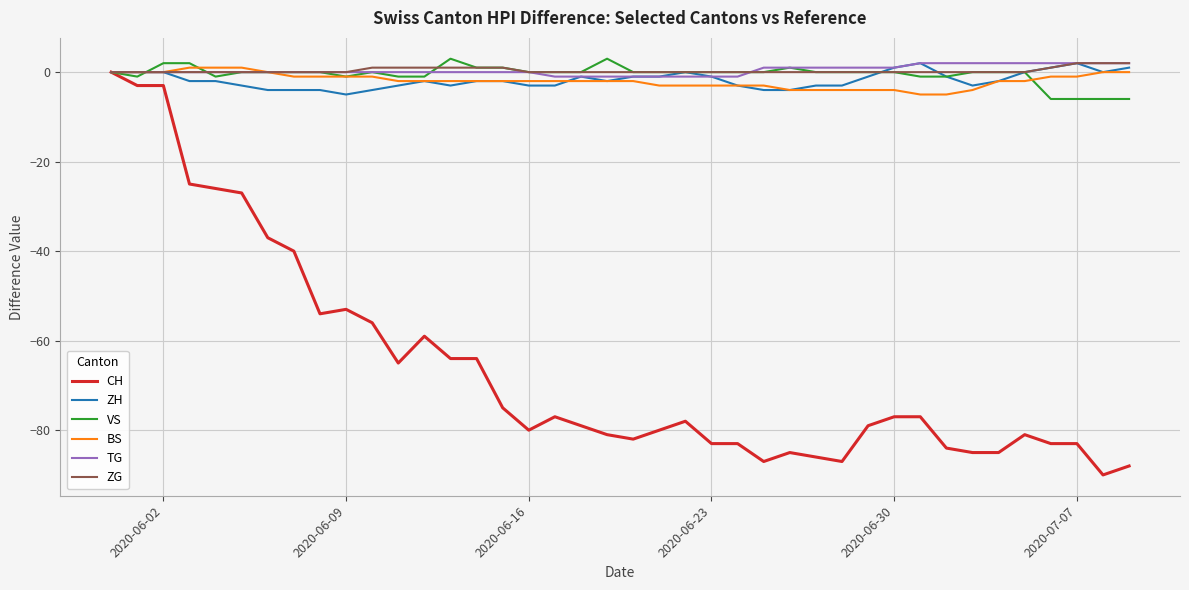

Which series has the largest range (max minus min)?

CH